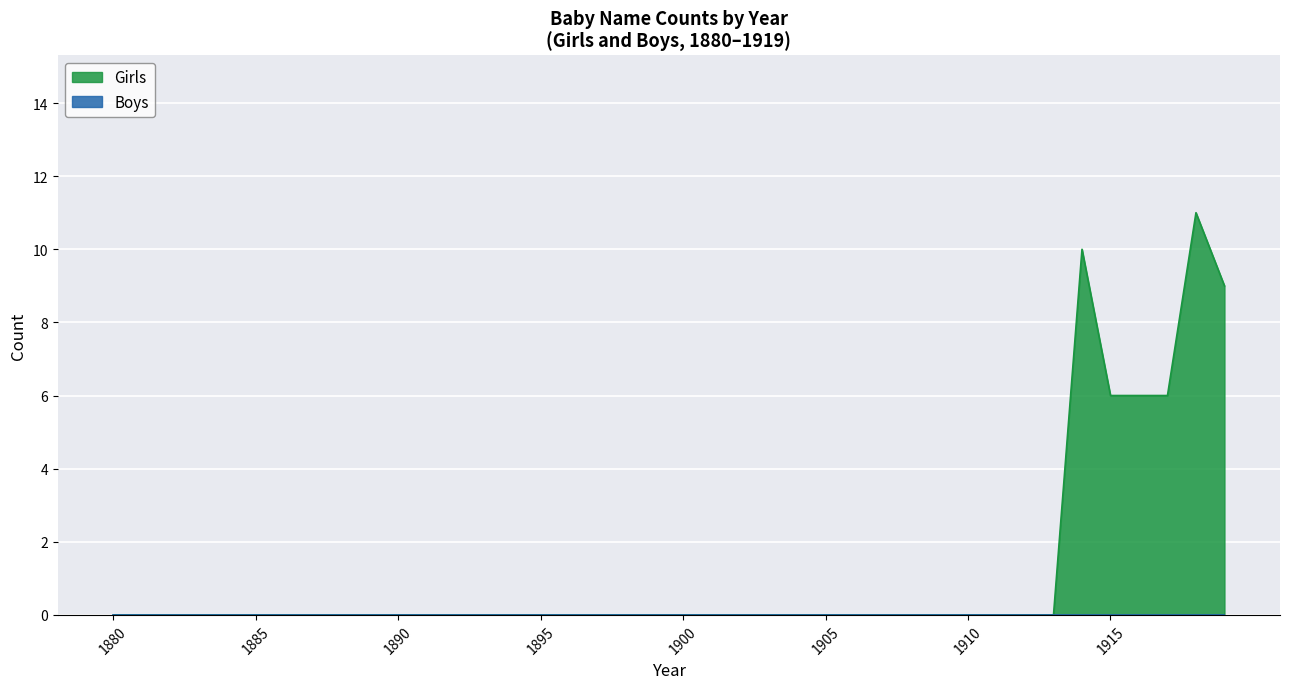

What is the total value across all series at 1919?

9